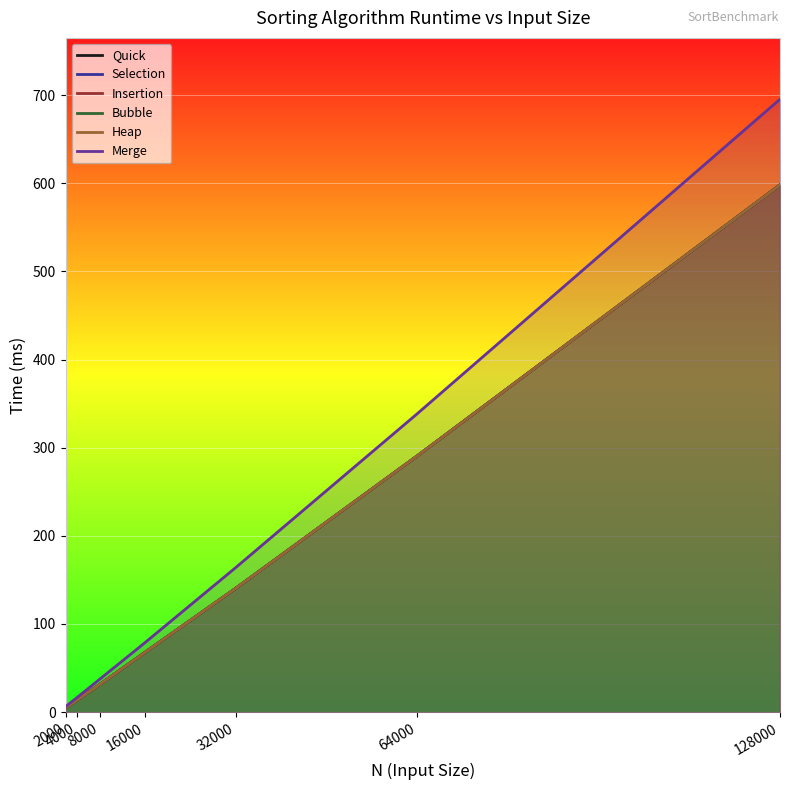

Does the chart display data point markers on the line(s)?

No